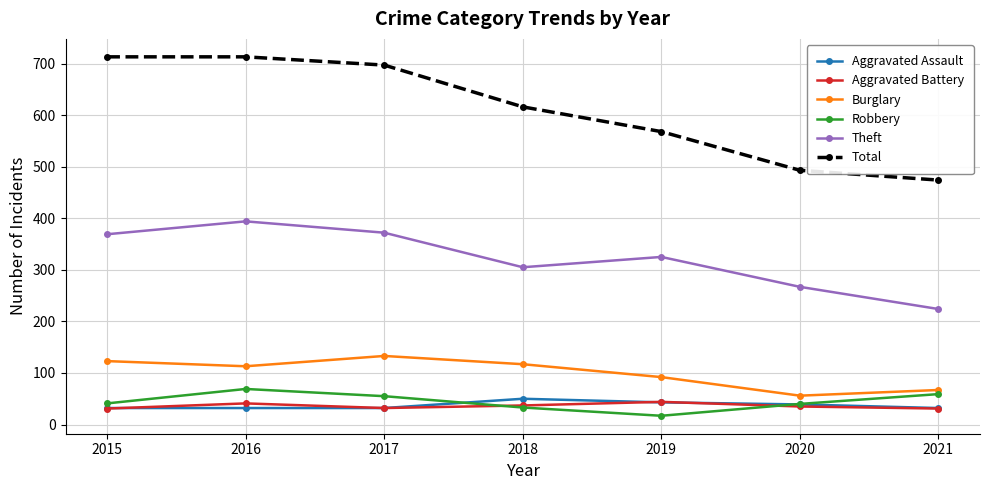

The Total series shows 474 at 2021. True or false?

True